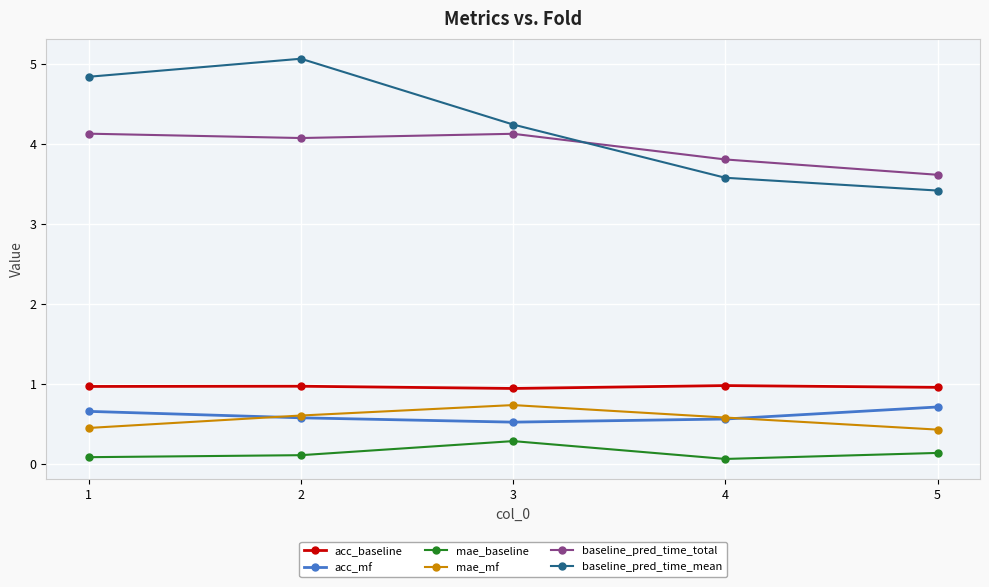

True or false: acc_baseline and baseline_pred_time_mean intersect in this chart.

False